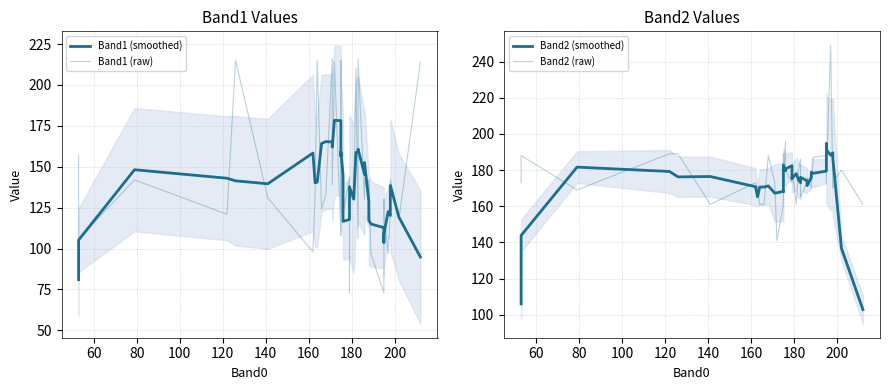

True or false: Band1 (raw) and Band2 (raw) cross at least once.

True